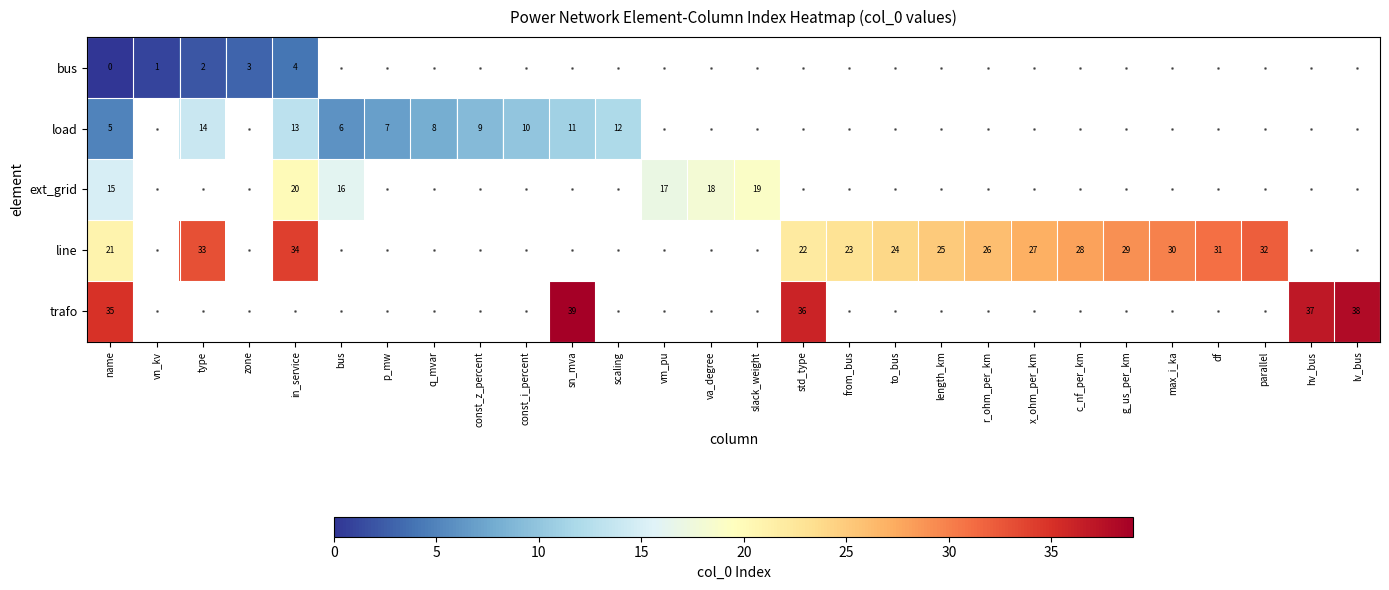

At which label does row_0 reach its minimum?

name